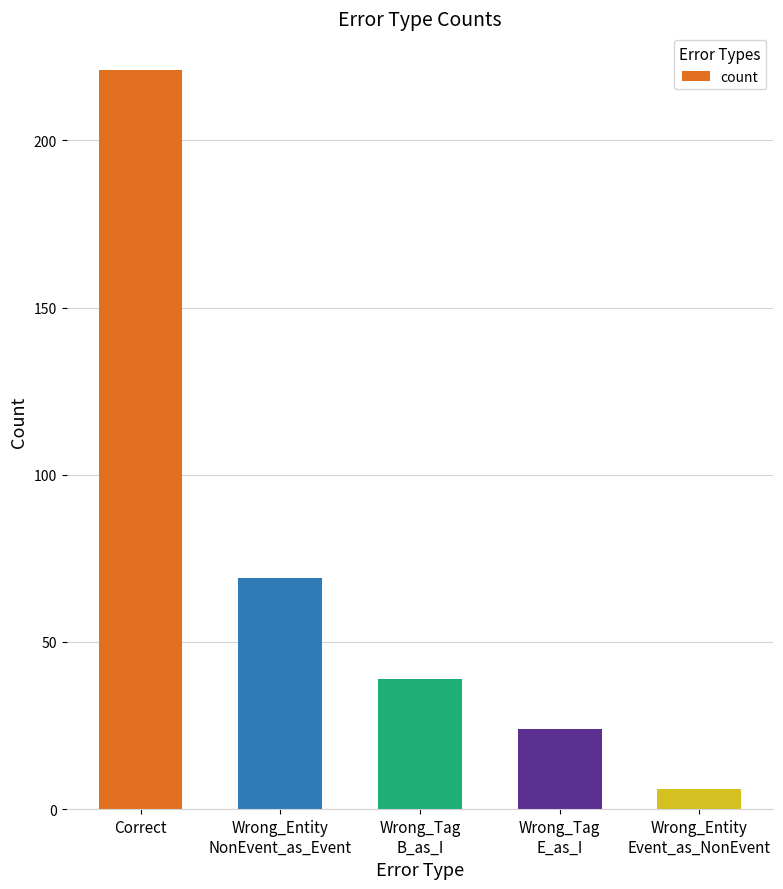

What is the label of the 2nd bar from the right?

Wrong_Tag
E_as_I